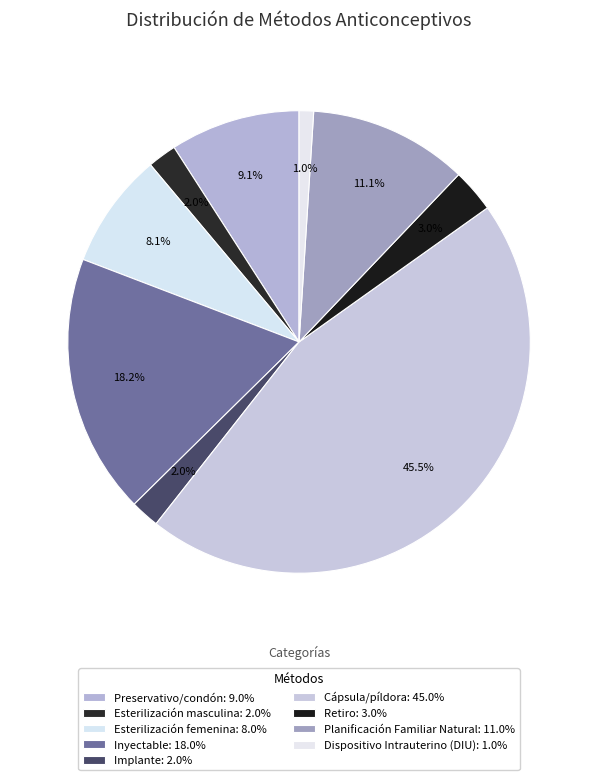

To the nearest percent, what percentage of the pie is Inyectable?

18%